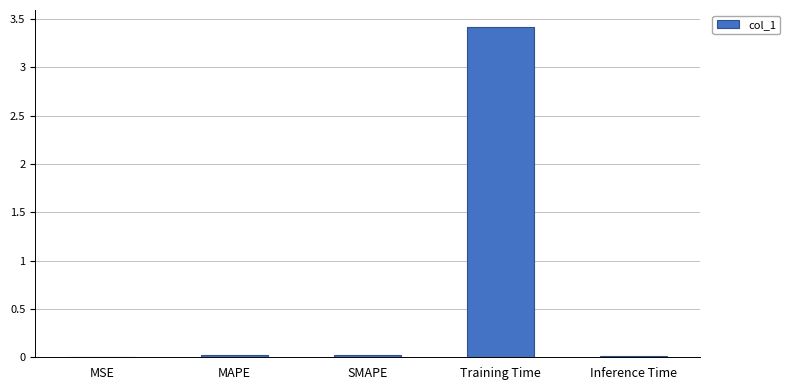

True or false: the data shows 0.0 at Inference Time.

True